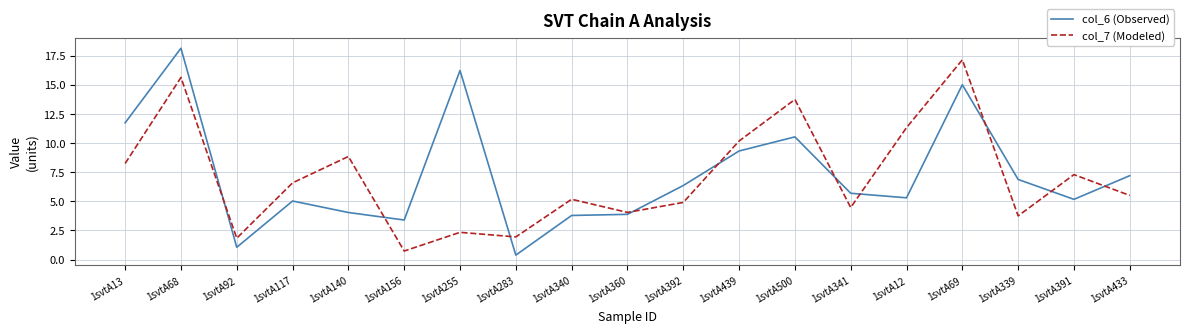

What are all the series names shown in the legend?

col_6 (Observed), col_7 (Modeled)